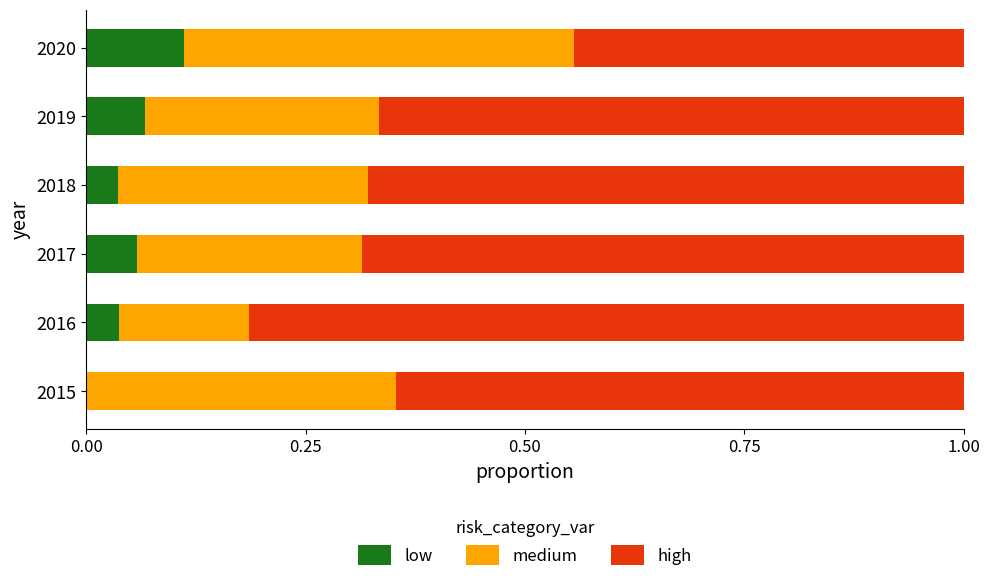

The low series shows 0.1 at 2018. True or false?

False